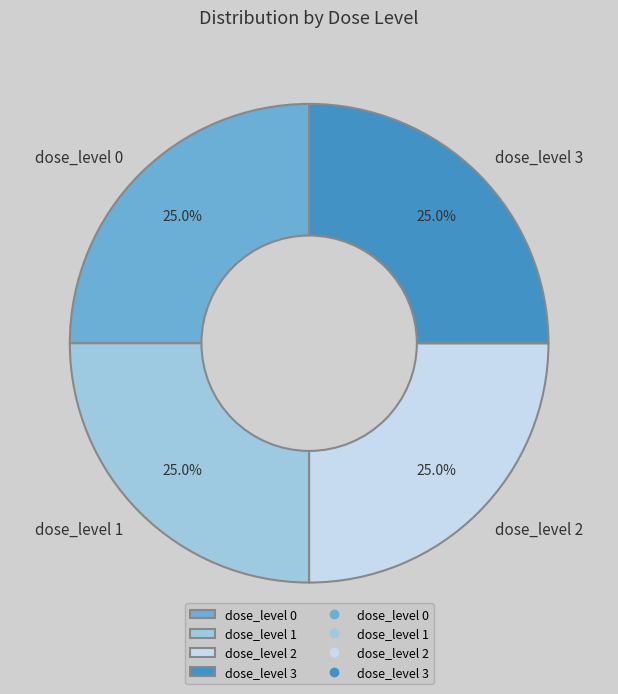

To the nearest percent, what percentage of the pie is dose_level 3?

25%